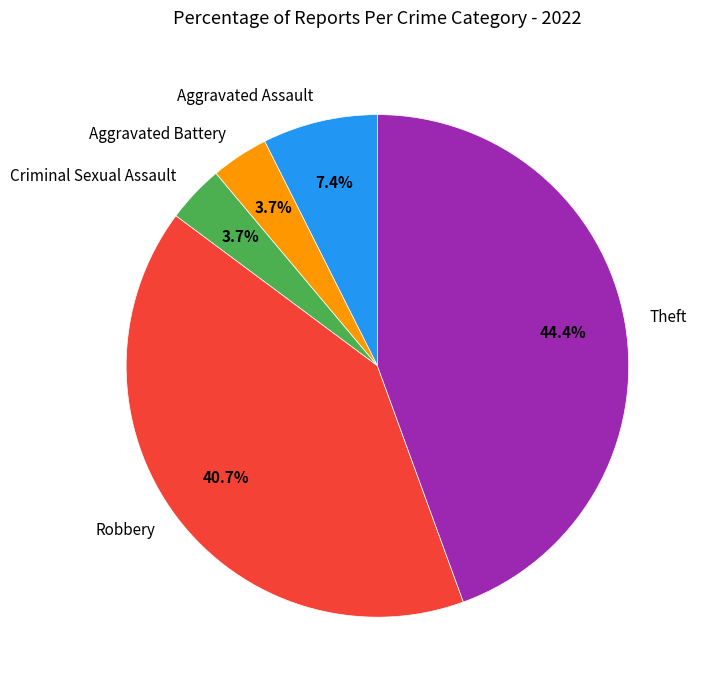

Which has a higher value, Aggravated Assault or Robbery?

Robbery